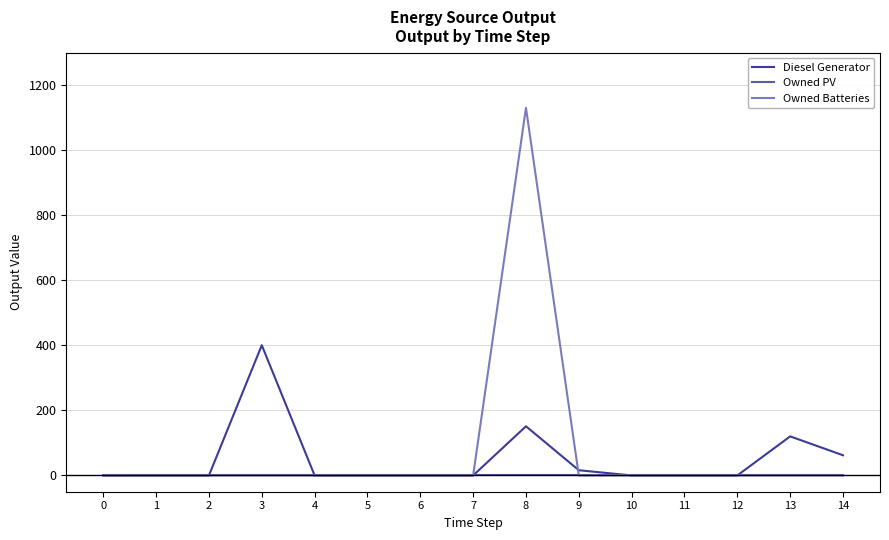

What is the maximum value for Owned Batteries?

1129